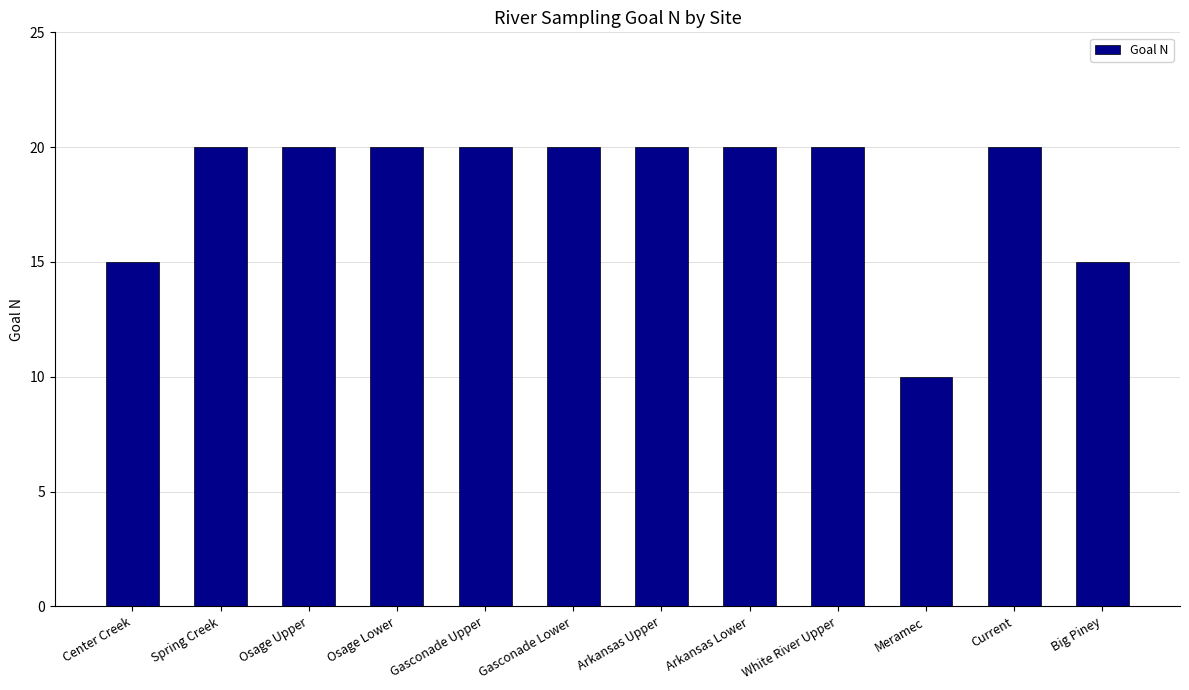

Read the value at White River Upper, to the nearest 5.

20